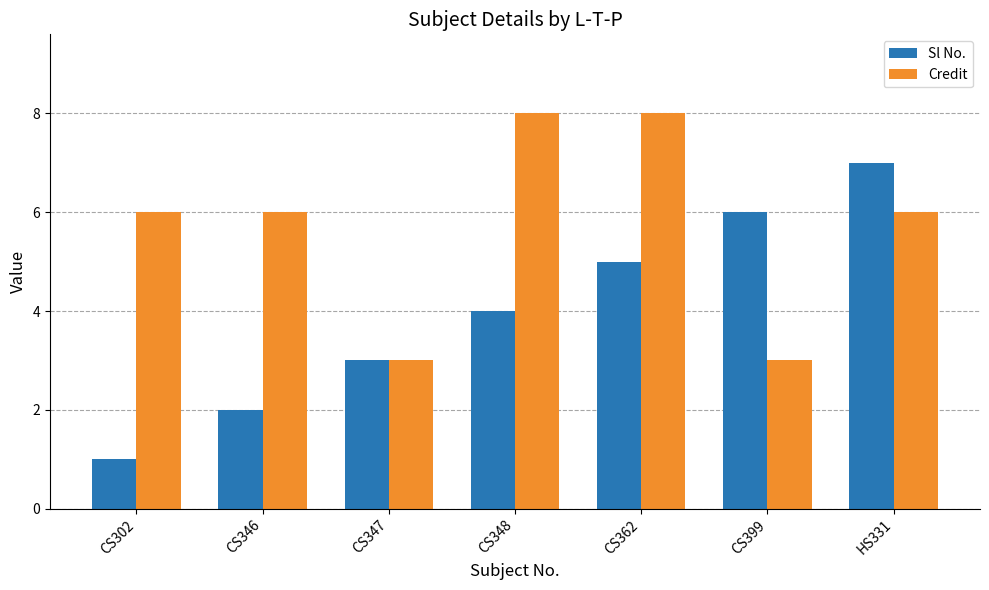

Reading left to right, transcribe all the data shown in this chart.

Sl No.: CS302=1	CS346=2	CS347=3	CS348=4	CS362=5	CS399=6	HS331=7
Credit: CS302=6	CS346=6	CS347=3	CS348=8	CS362=8	CS399=3	HS331=6